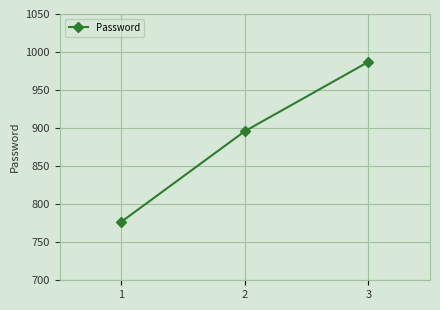

What is the minimum value shown in the chart?

777